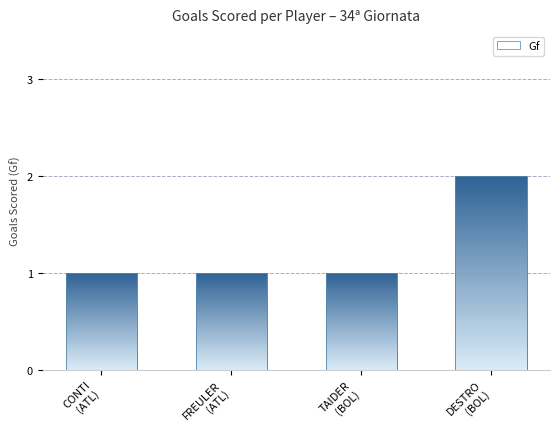

What position from the left is DESTRO
(BOL)?

4